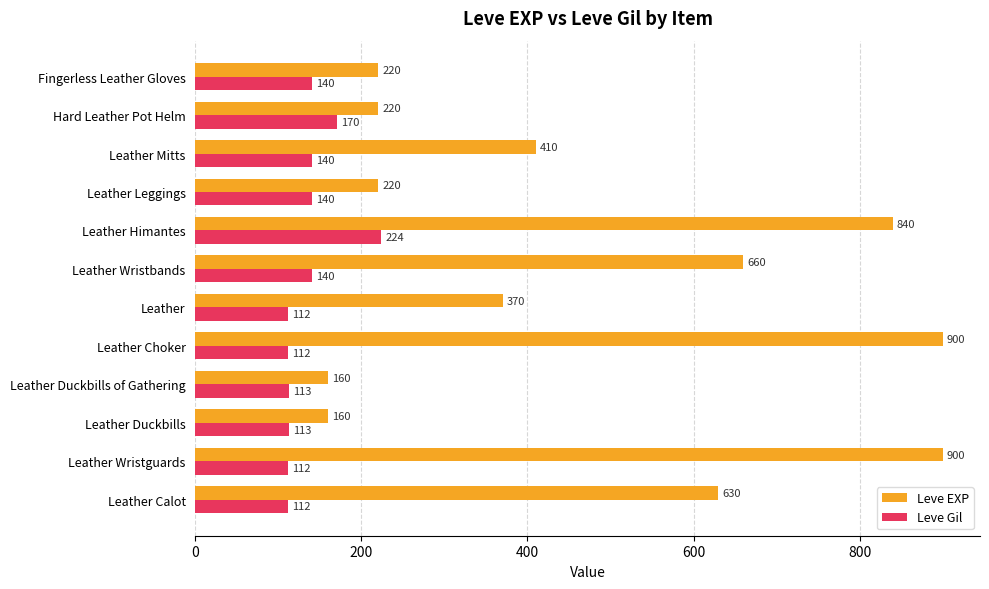

Which series has the largest range (max minus min)?

Leve EXP